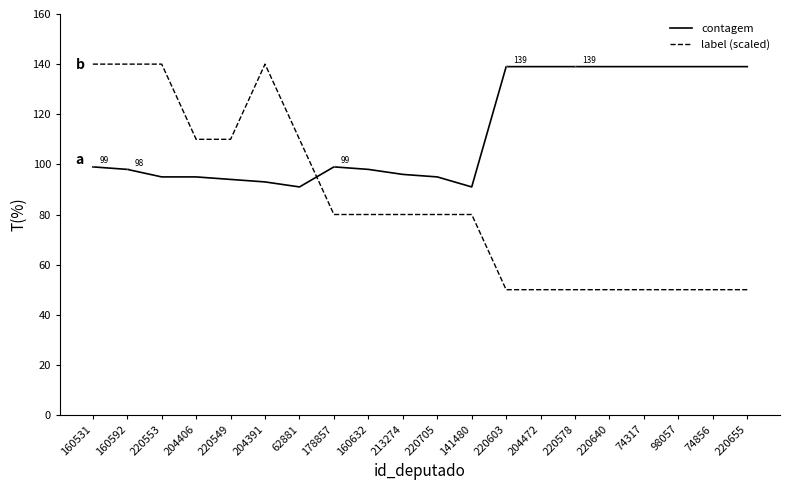

True or false: label (scaled) and contagem cross at least once.

True